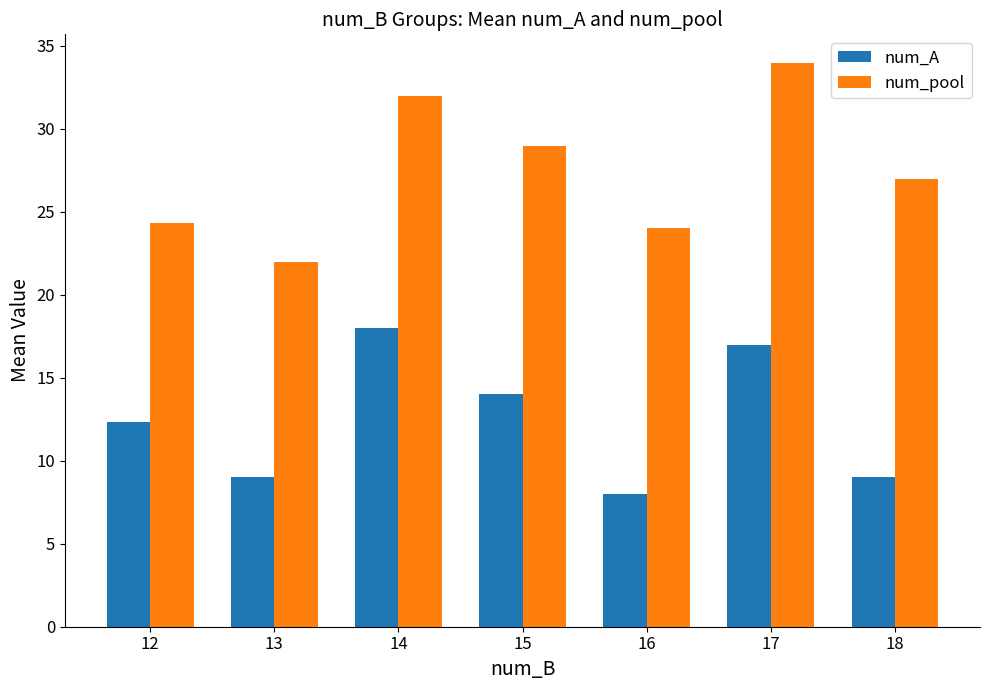

What is the sum of all num_pool values?

192.3